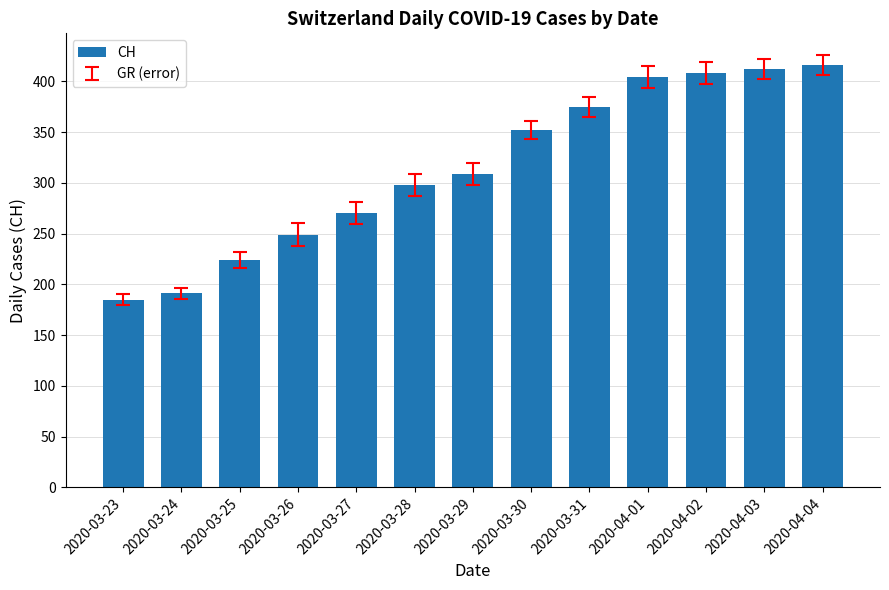

What is the maximum value shown in the chart?

416